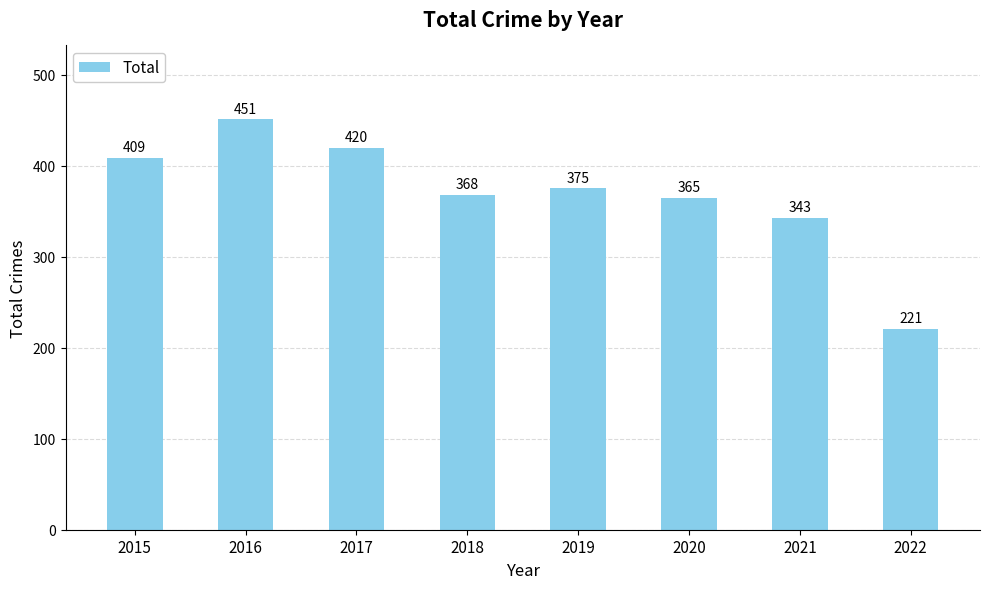

What is the ratio of the value at 2017 to the value at 2021?

1.2